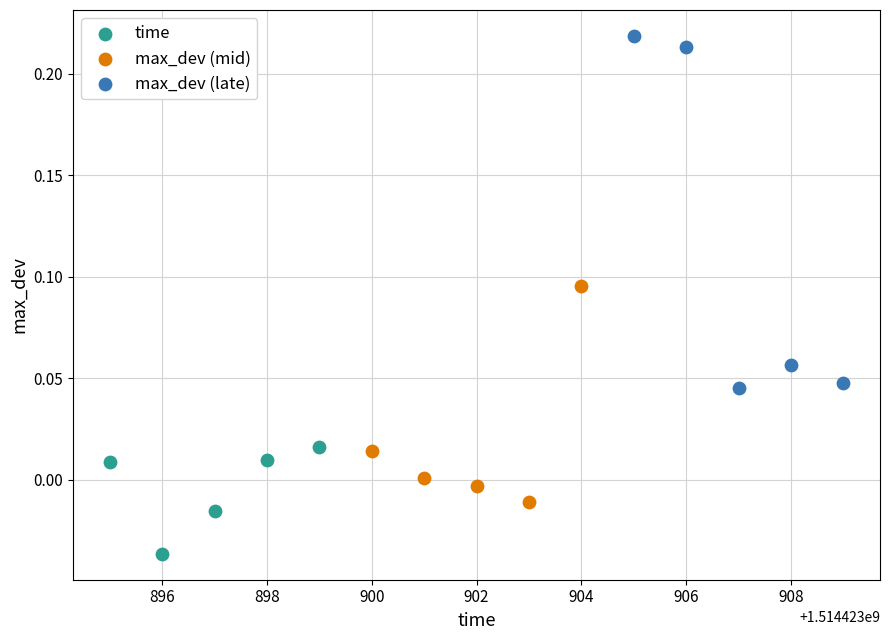

Which series has the widest spread of Y values?

max_dev (late)